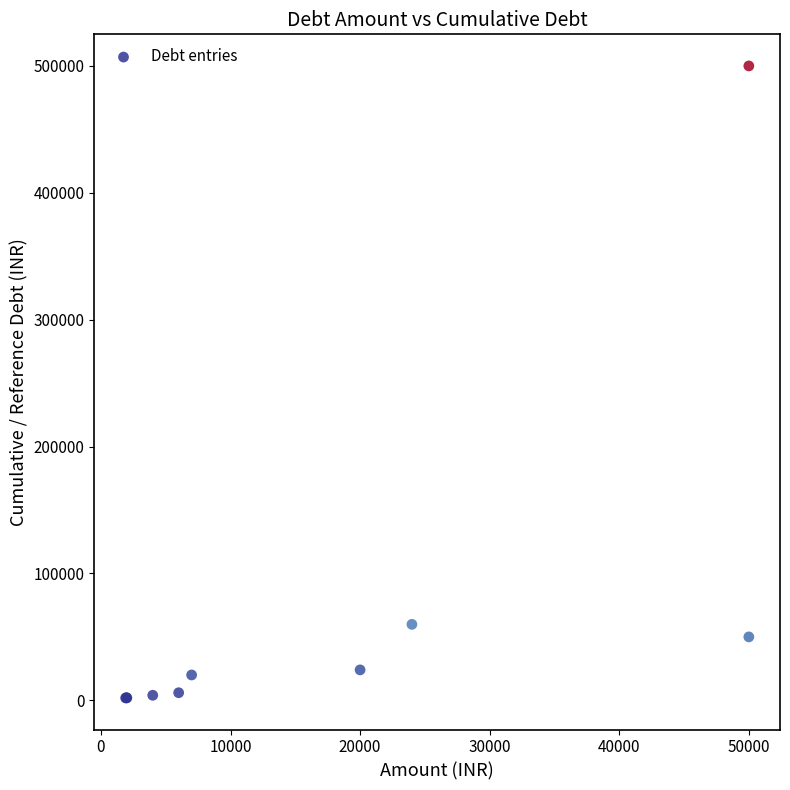

What Y value in the scatter plot is closest to 250954?

59880